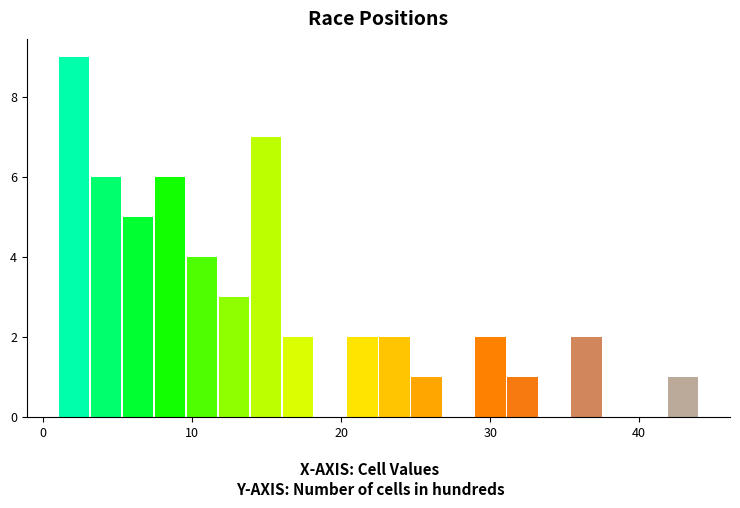

Around what value on the x-axis is the tallest bar? Give the approximate position of its centre, as read against the axis.

2